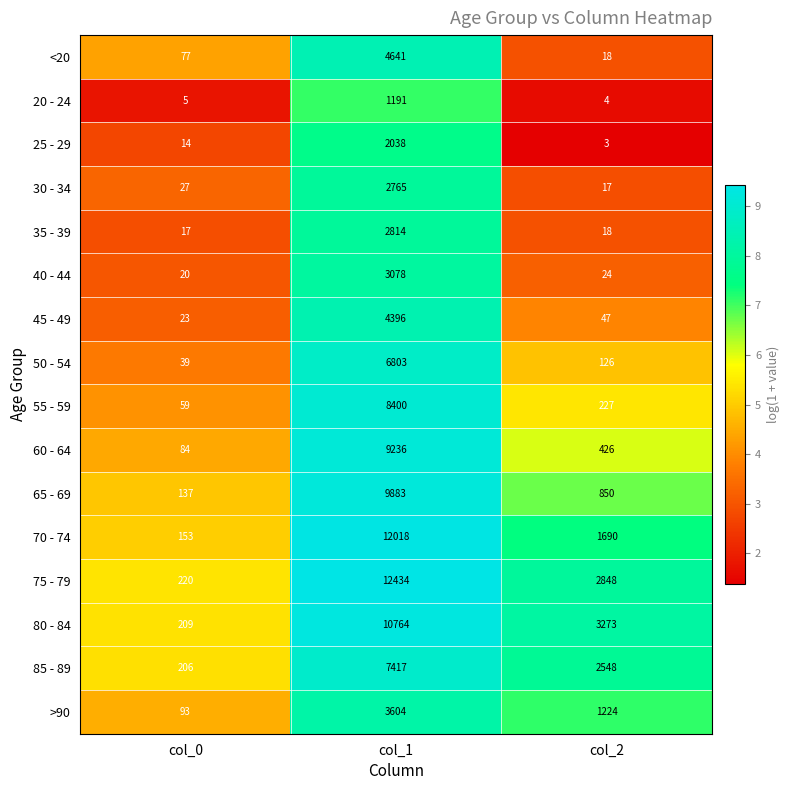

Which label corresponds to the largest value in the chart?

col_1